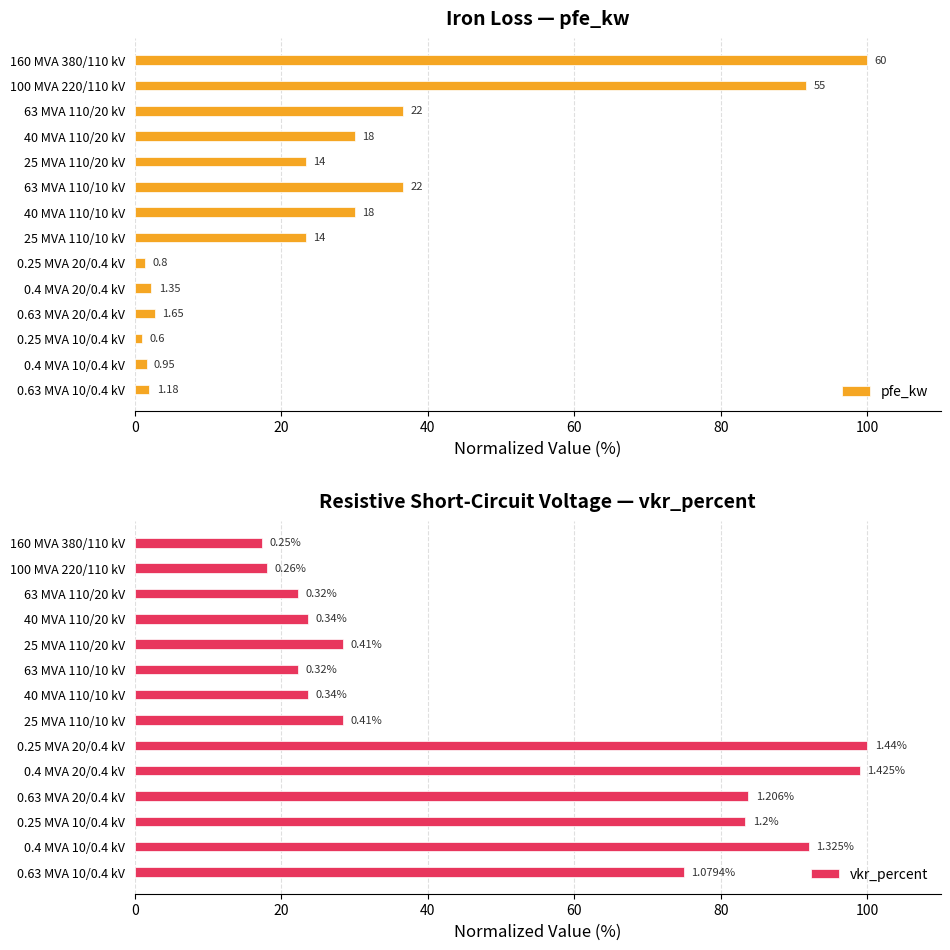

How many data points does each series have?

14